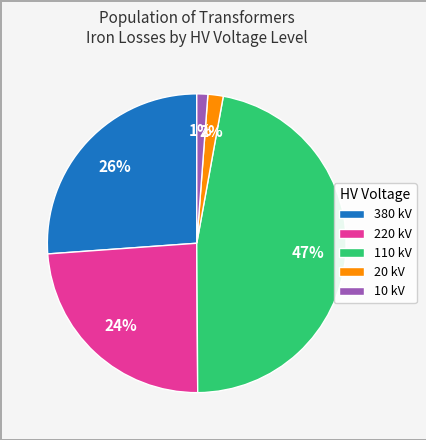

To the nearest percent, what is the average slice percentage?

20%